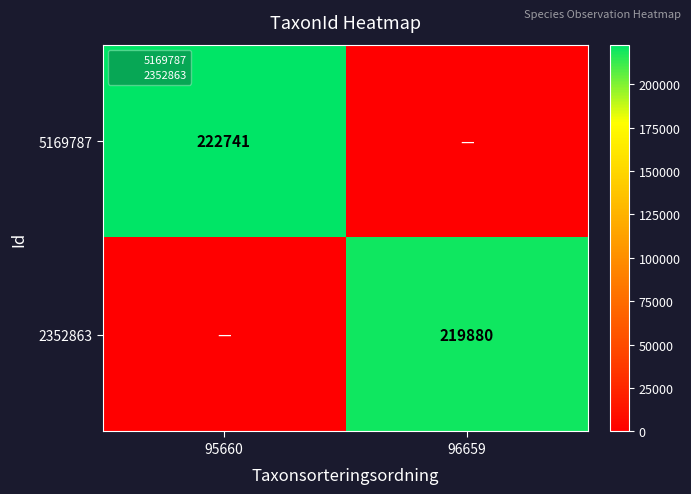

Which series has the widest spread of values?

5169787